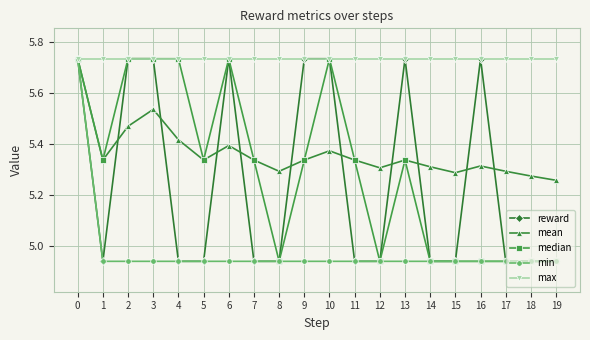

True or false: reward has a value of 7.5 at 0.

False